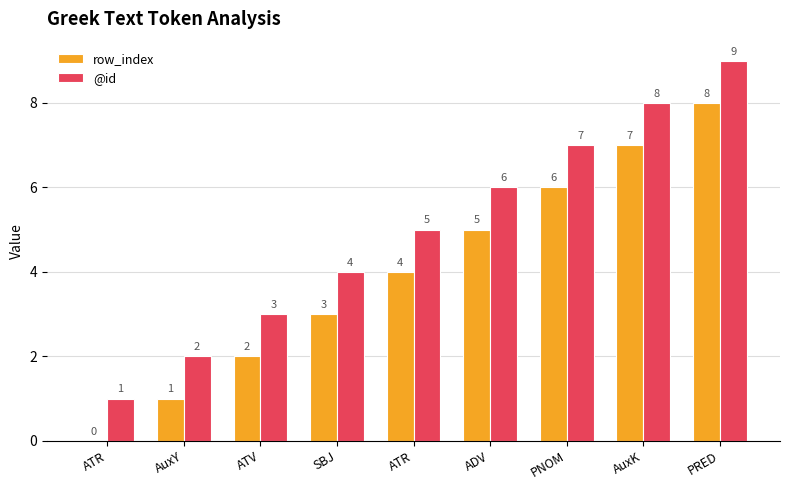

What is the difference between the maximum and minimum values in the @id series?

8